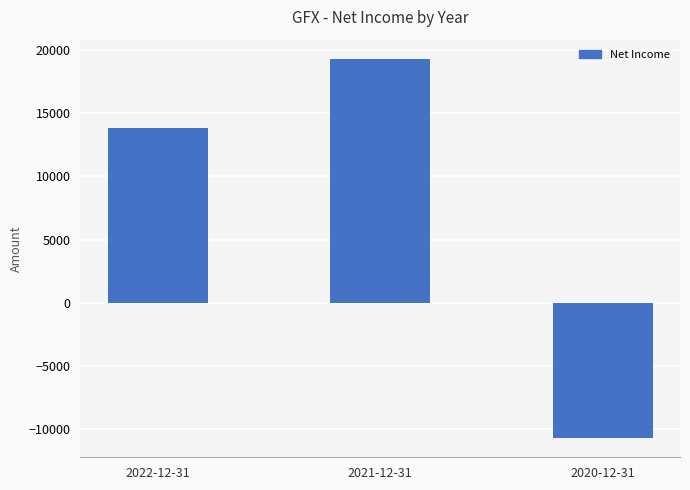

What is the average value?

7467